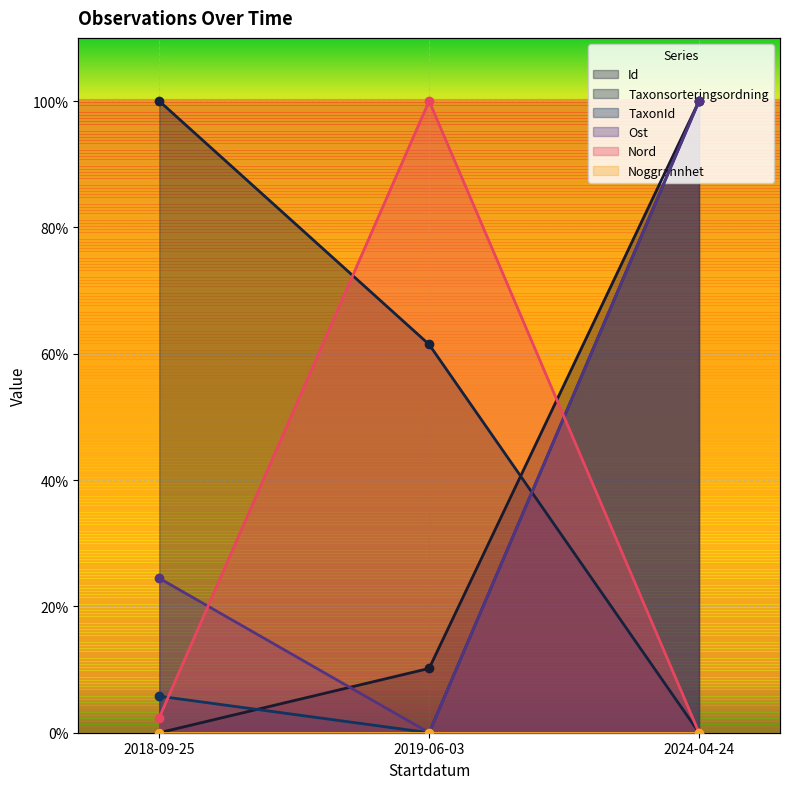

What is the sum of all Id values?

110.2